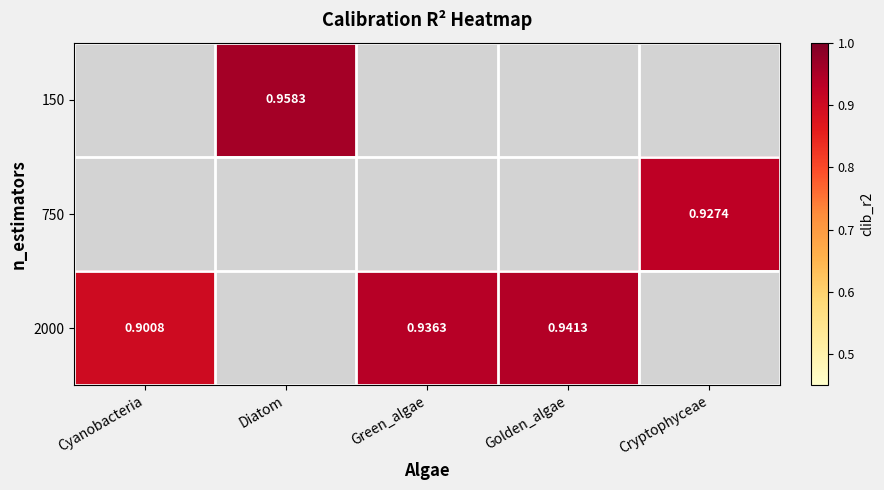

How many positive values does the 2000 series have?

3